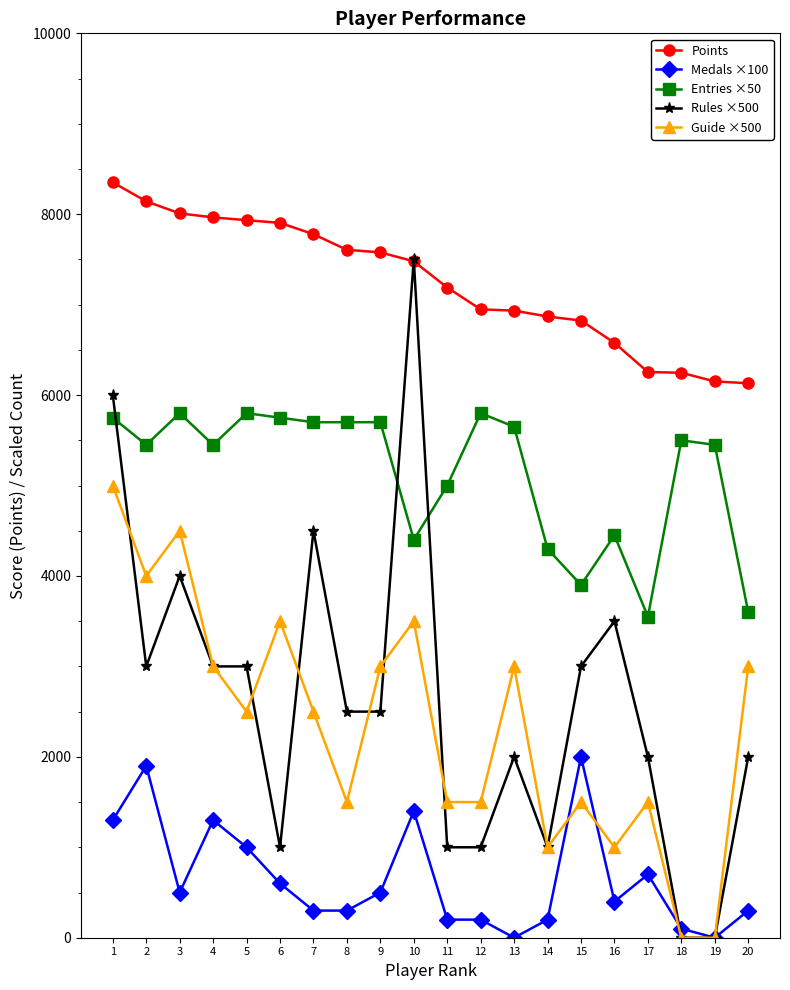

How many distinct data groups are displayed?

5